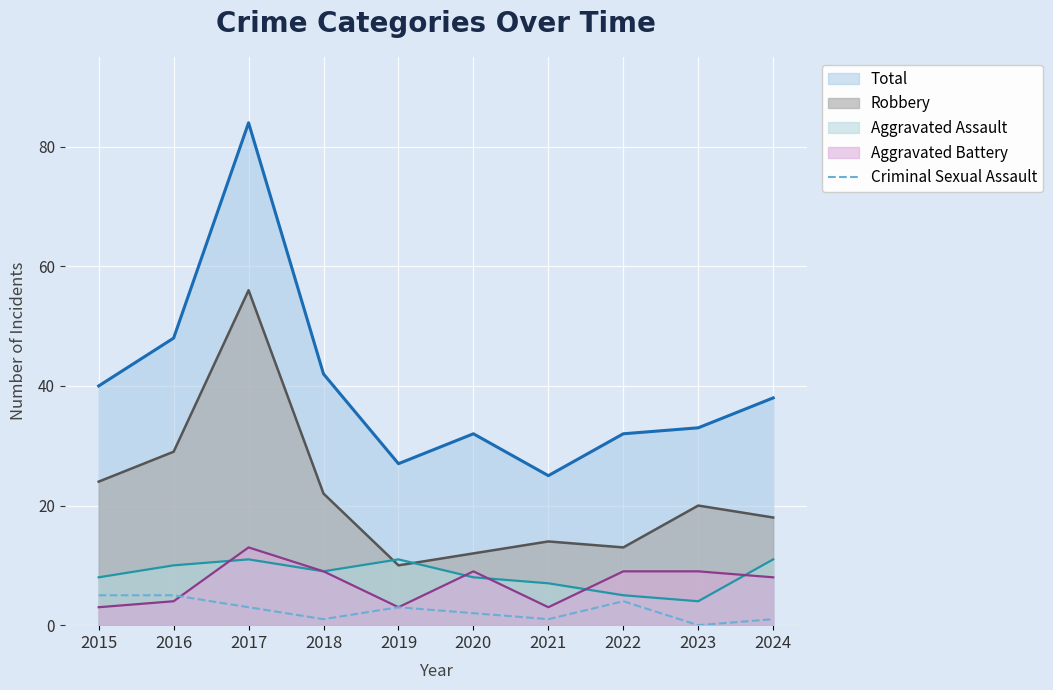

What value does the Aggravated Assault series have at 2022?

5